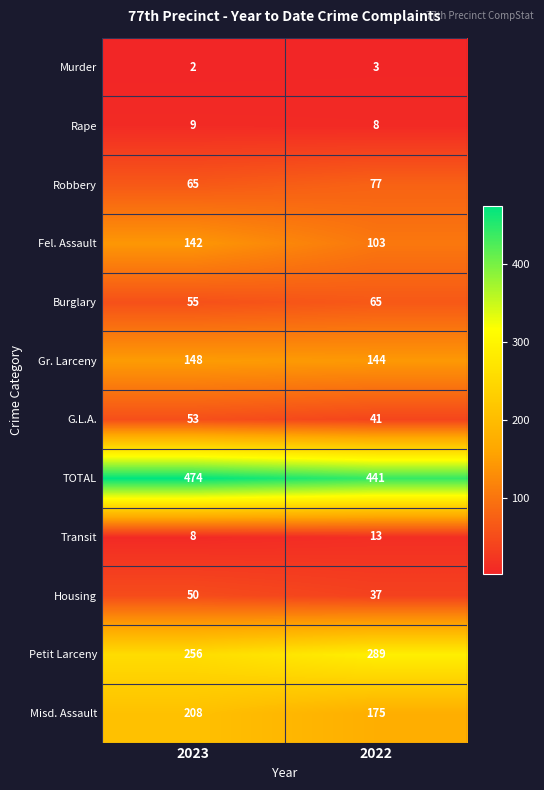

Which category has the lowest value across all series?

2023